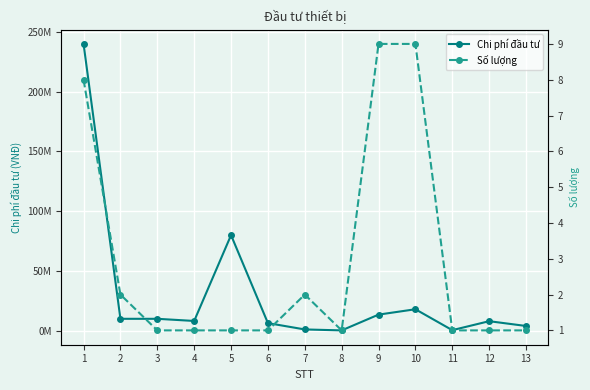

What is the value of the Chi phí đầu tư point at the 6th from the left?

6400000